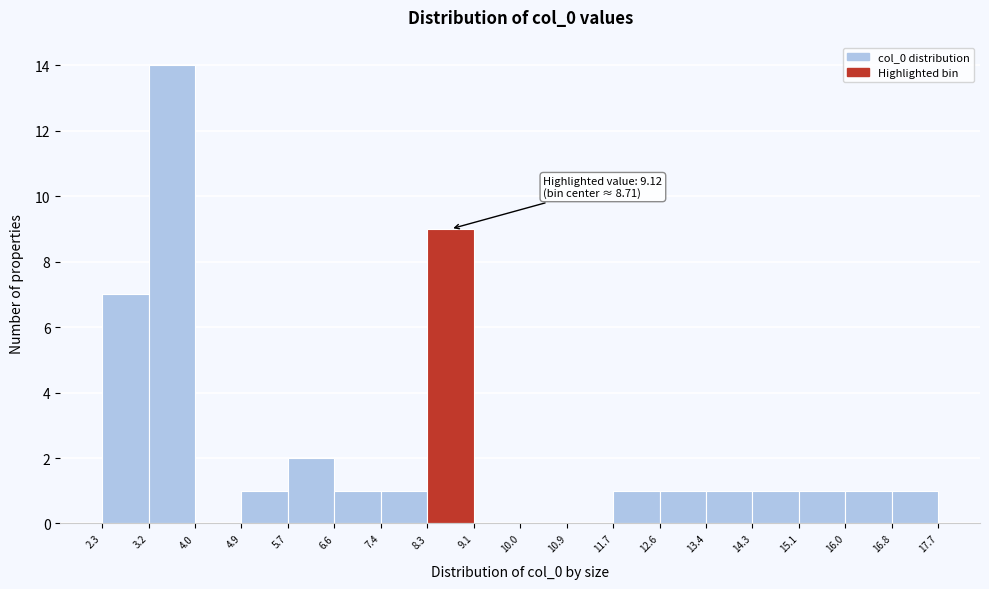

Over which range of the x-axis is the bar tallest?

3.2 to 4.0